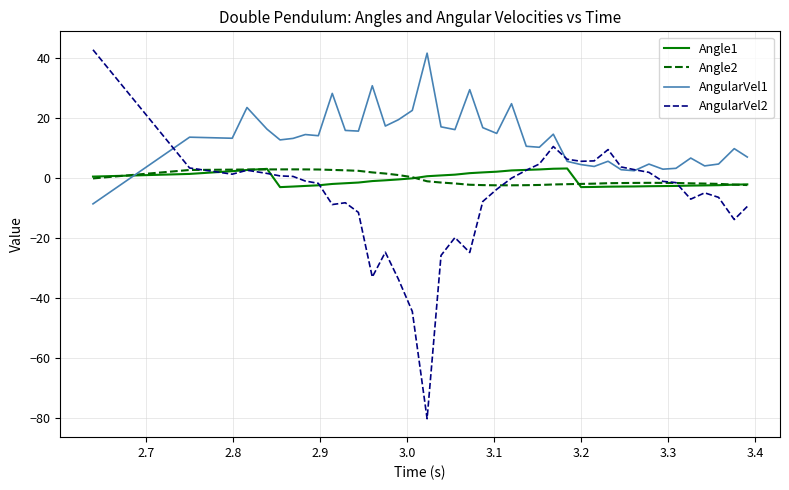

After their last crossing, which series has the higher values: AngularVel1 or Angle1?

AngularVel1